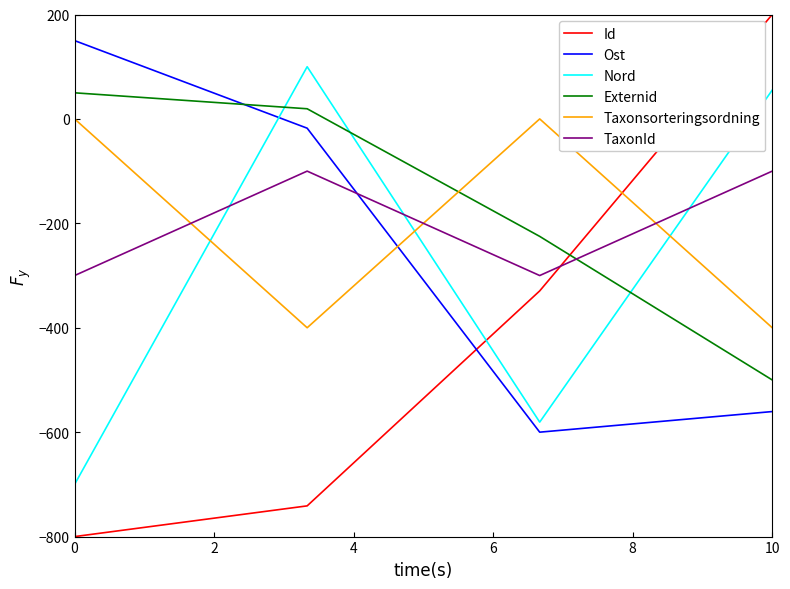

Which series has the widest spread of values?

Id